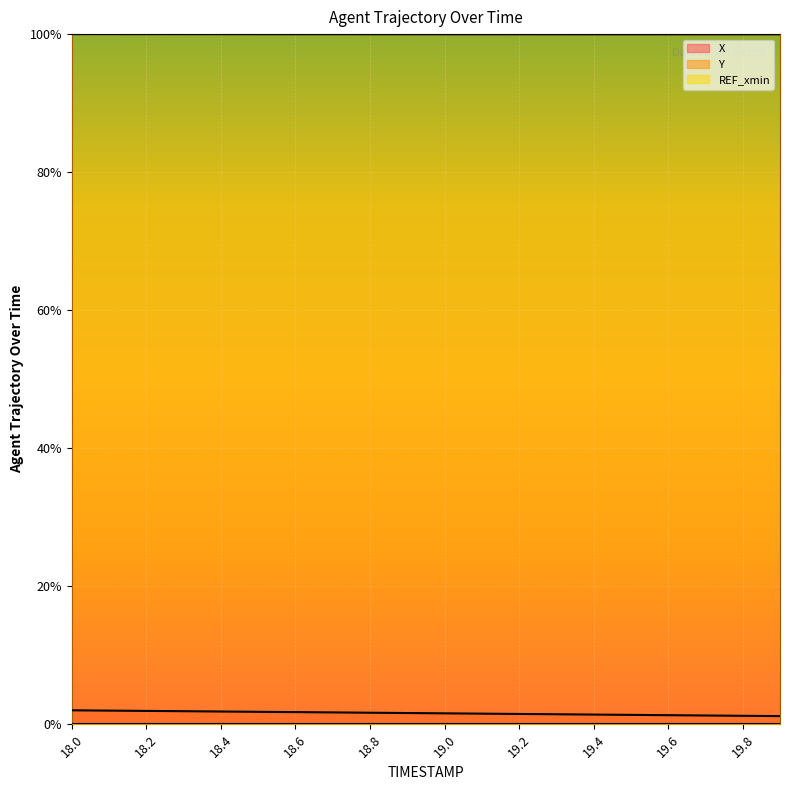

True or false: X and Y intersect in this chart.

False